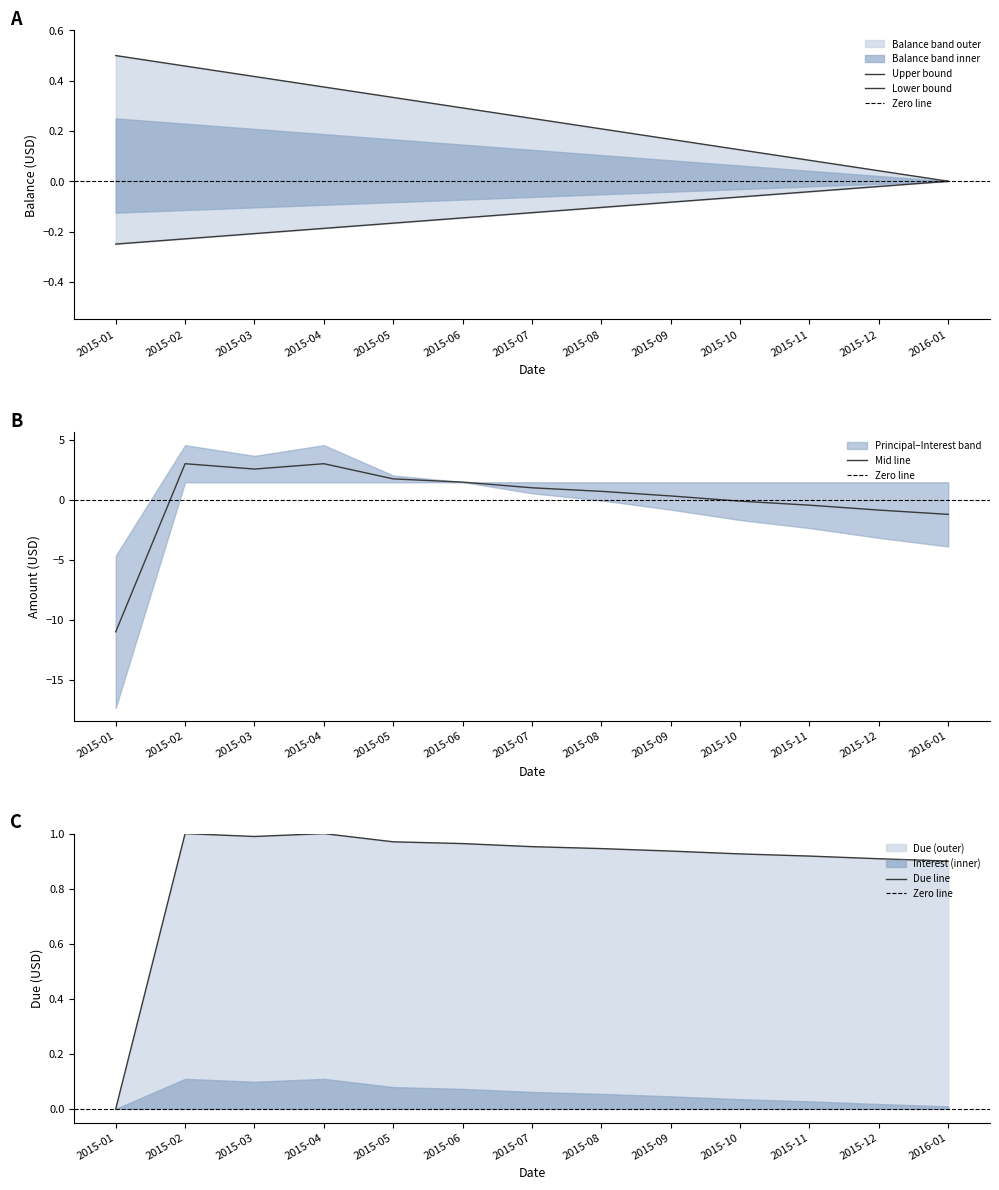

What is the sum of all Balance of Loan values?

3.3